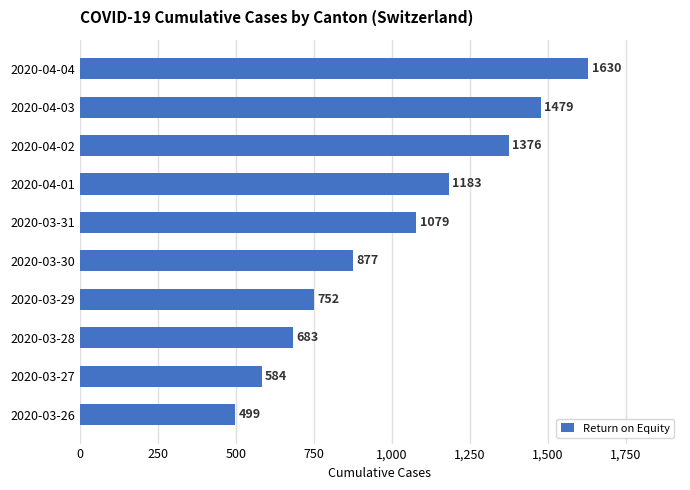

List the labels in order of value, largest first.

2020-04-04, 2020-04-03, 2020-04-02, 2020-04-01, 2020-03-31, 2020-03-30, 2020-03-29, 2020-03-28, 2020-03-27, 2020-03-26